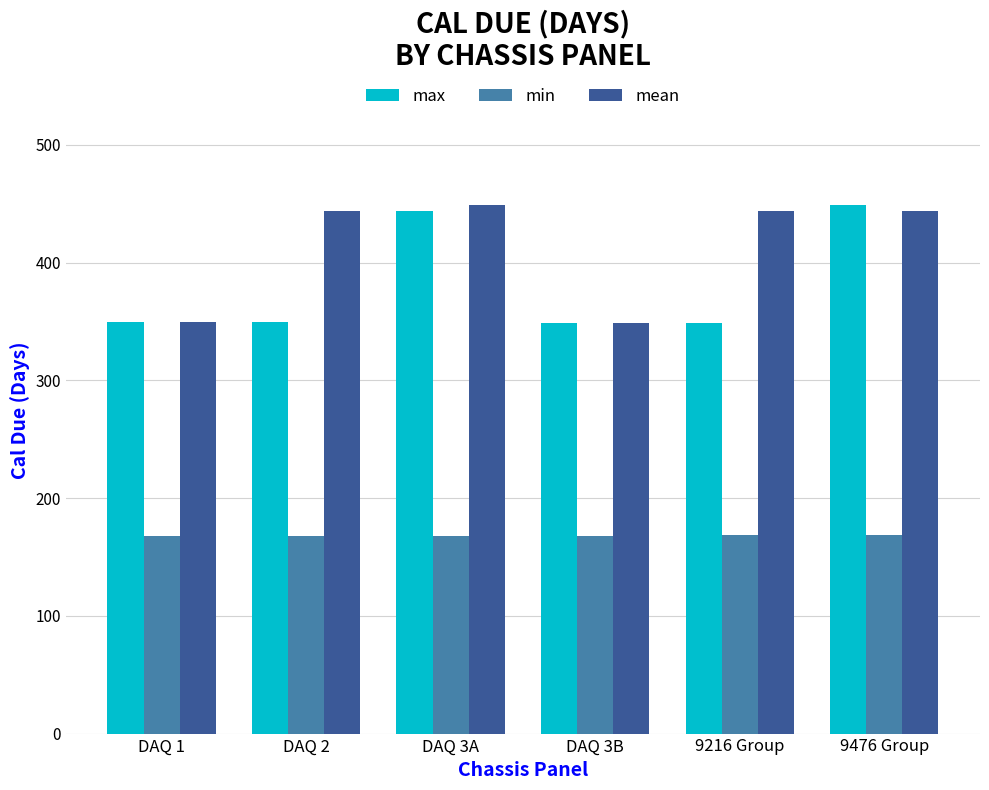

Is it true that max equals 349 at 9216 Group?

True